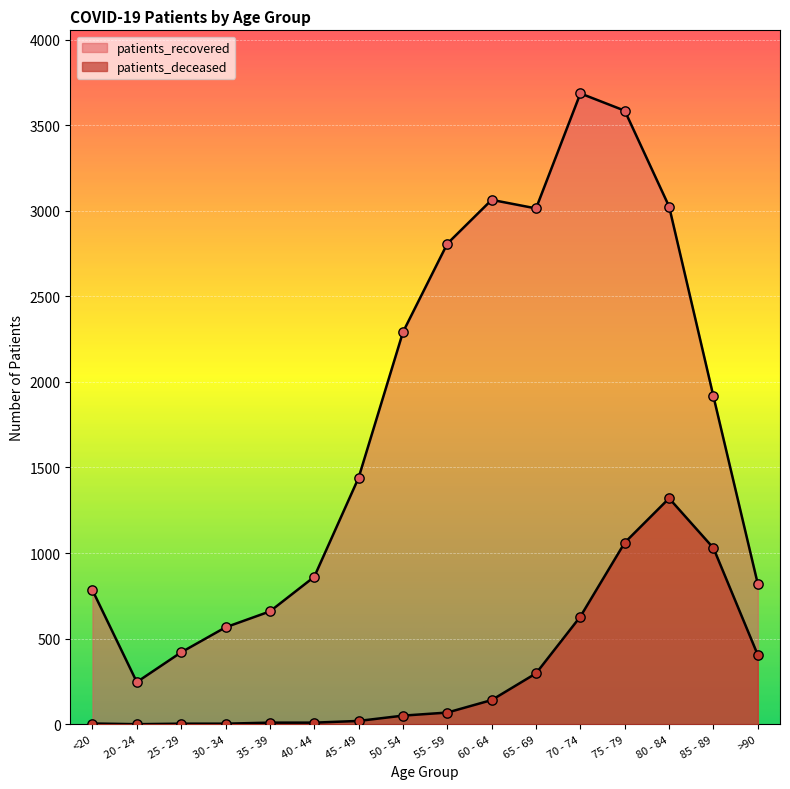

Which series reaches the maximum Y coordinate?

patients_recovered